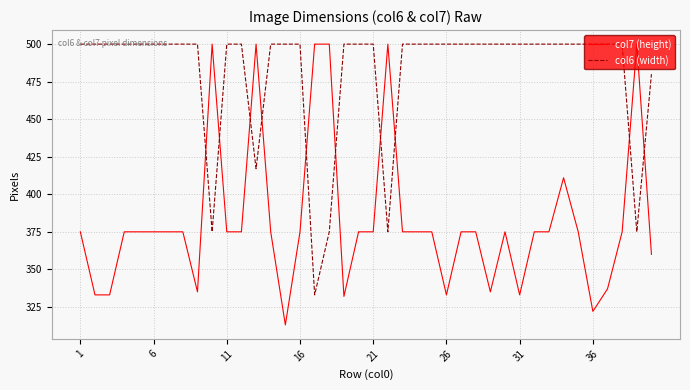

What is the difference between the maximum and minimum values in the col7 (height) series?

187